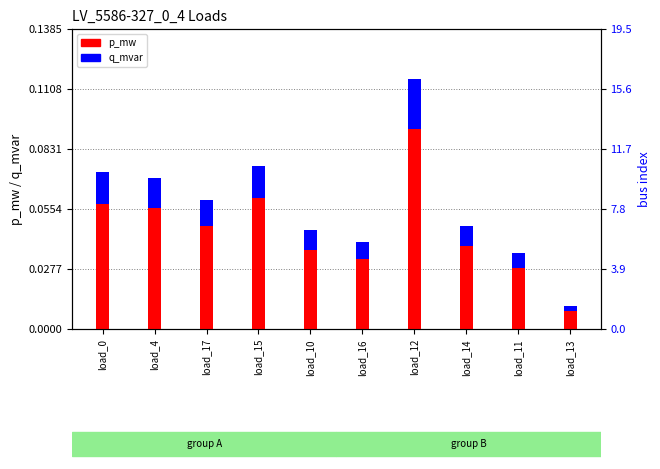

Rank the series at load_15 from lowest to highest value.

q_mvar, p_mw